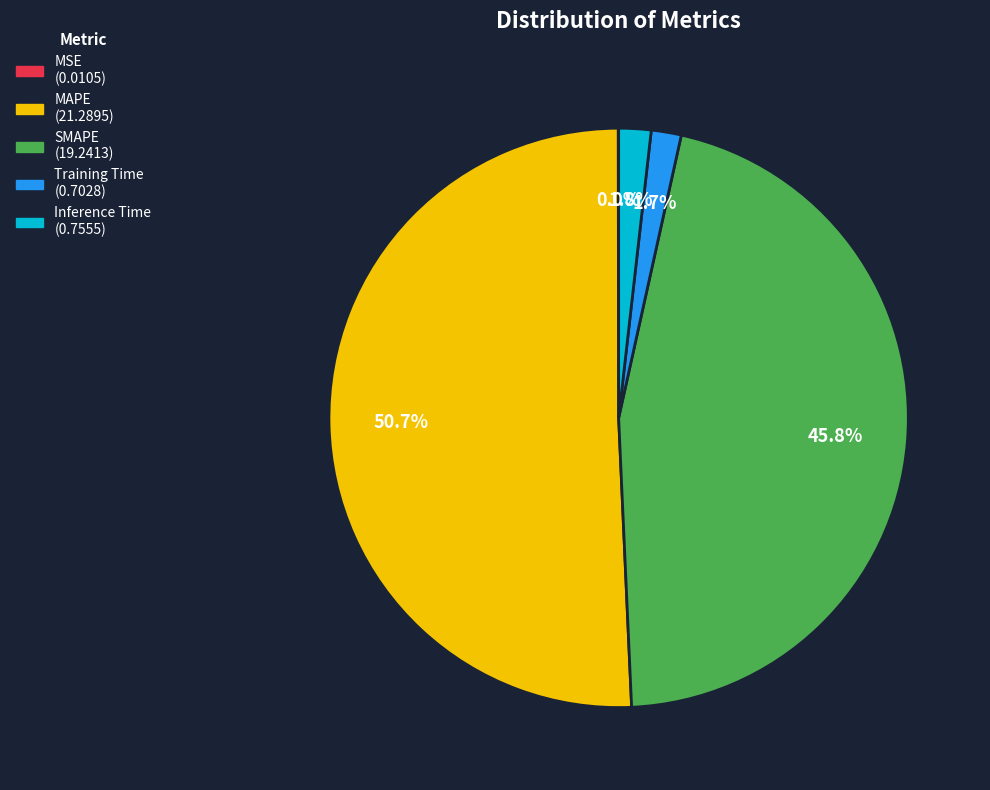

Which slice is the largest?

MAPE